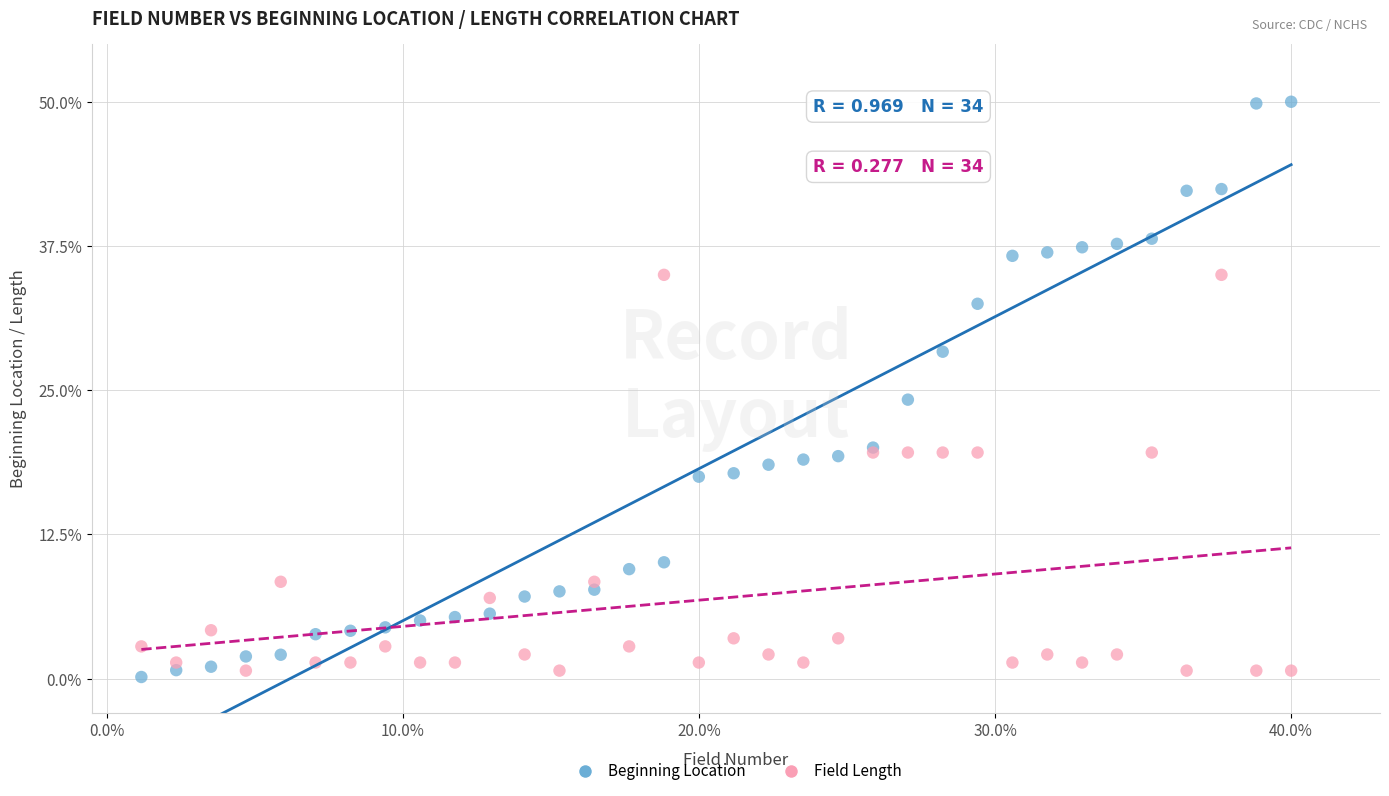

Which series has the largest Y range (max minus min)?

Beginning Location